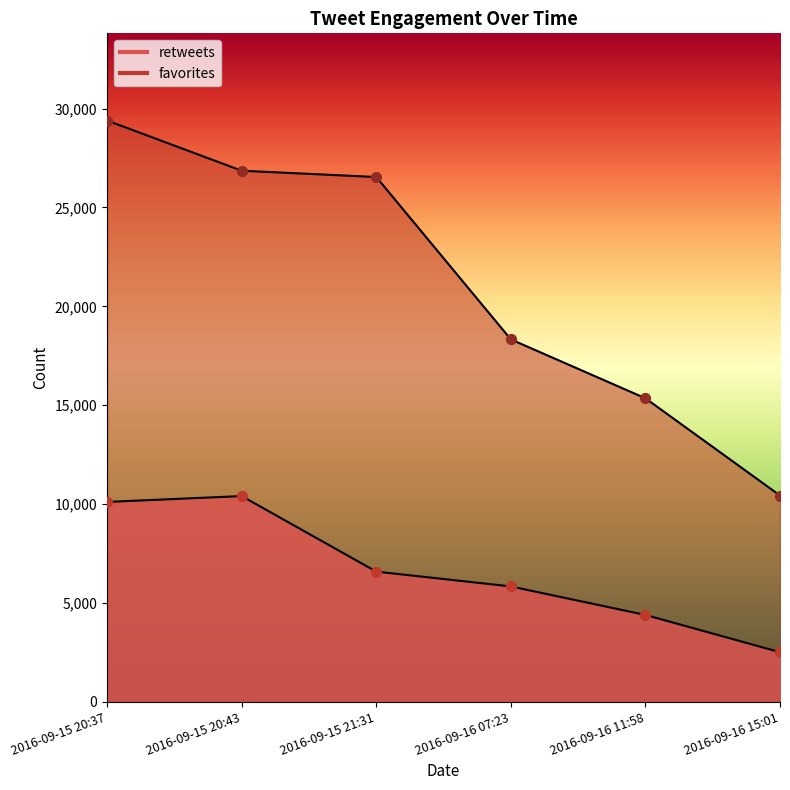

What are all the series names shown in the legend?

retweets, favorites